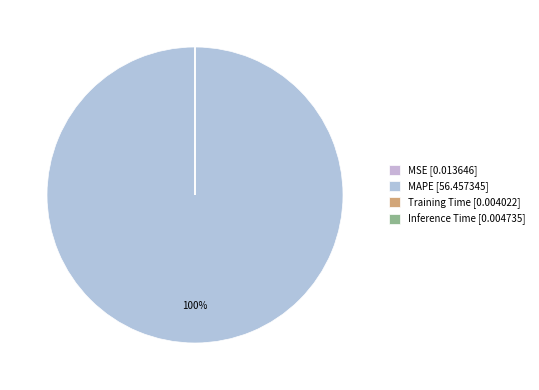

Which slice is the smallest?

Training Time